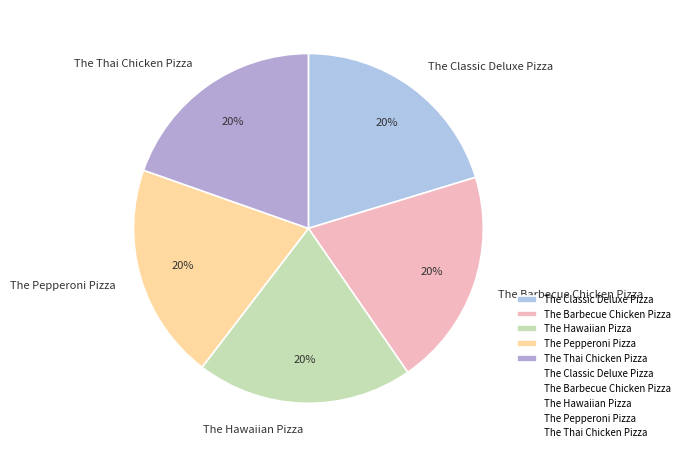

Combined, do The Classic Deluxe Pizza and The Pepperoni Pizza account for over 50%?

No